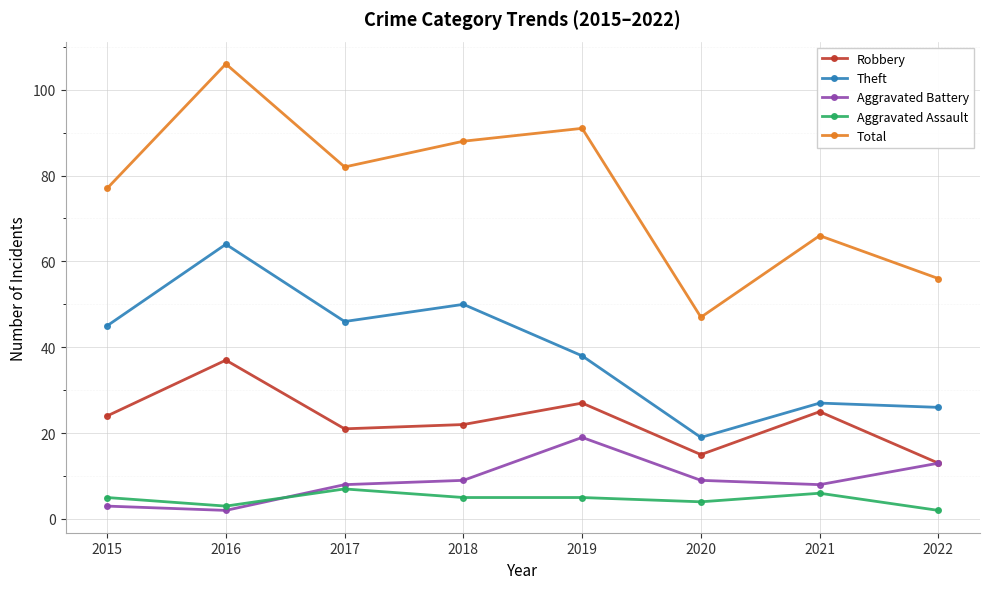

What is the maximum value shown in the chart?

106